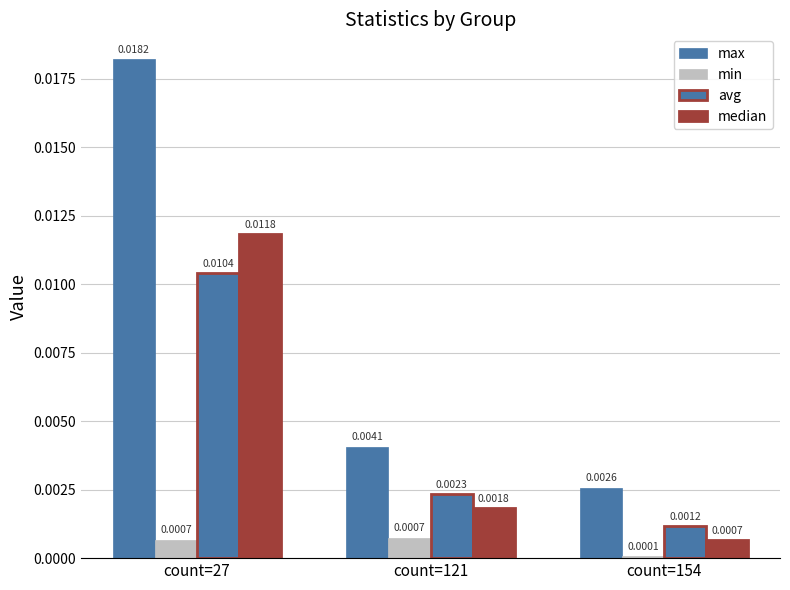

At which label is median closest to 0?

count=154